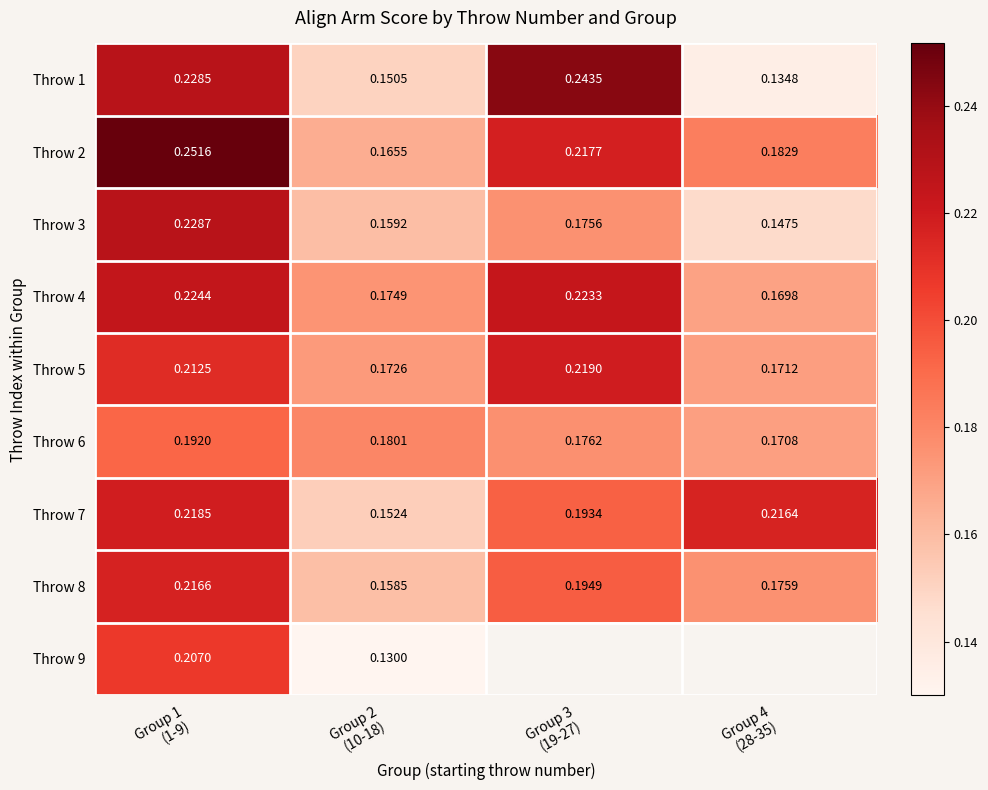

Rank the series at Group 2
(10-18) from highest to lowest value.

Throw 6, Throw 4, Throw 5, Throw 2, Throw 3, Throw 8, Throw 7, Throw 1, Throw 9